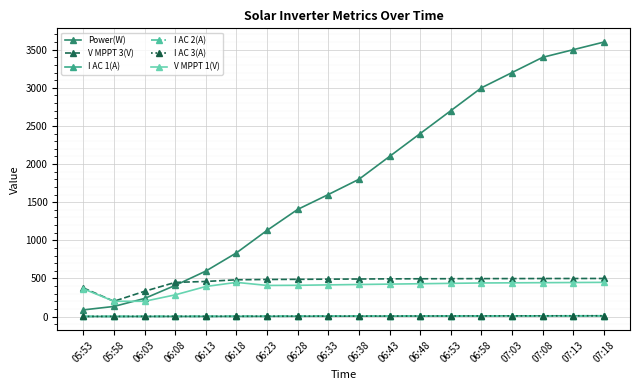

True or false: Power(W) and I AC 2(A) cross at least once.

False